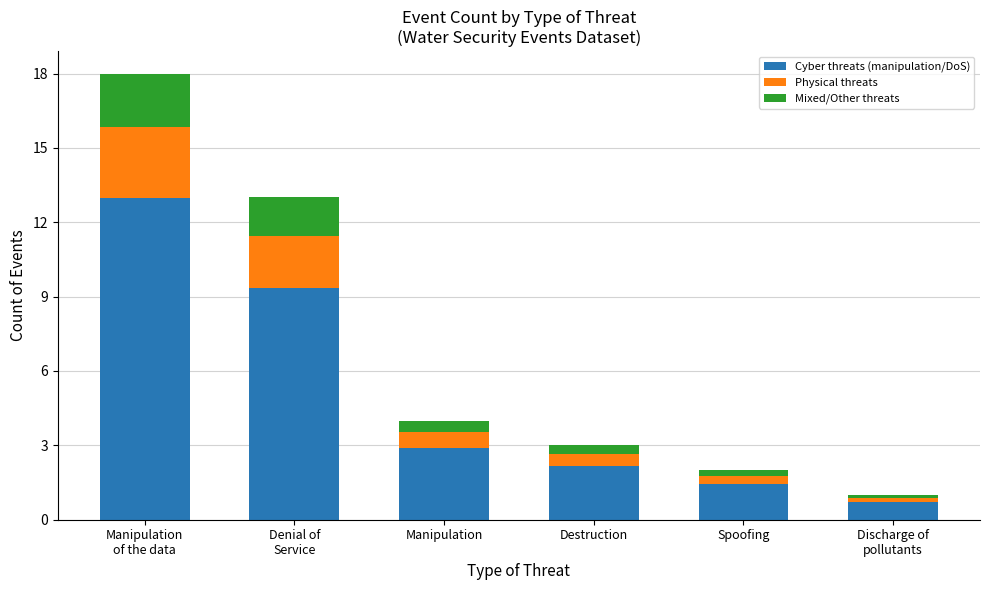

How many bars are there in total?

6